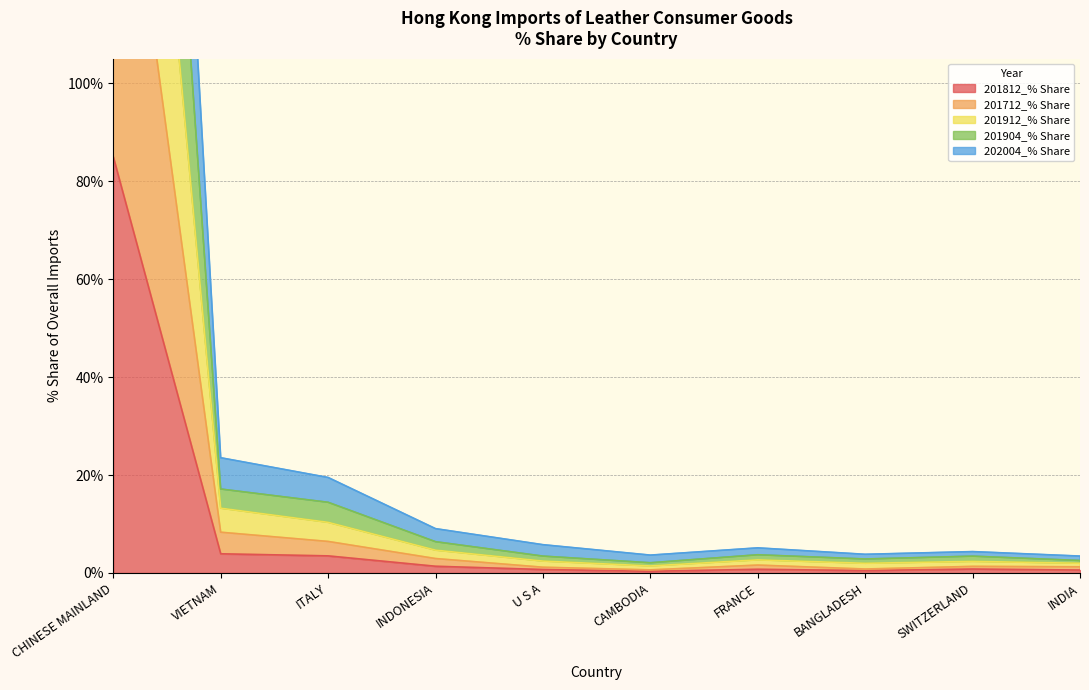

Does the chart have visible grid lines?

Yes